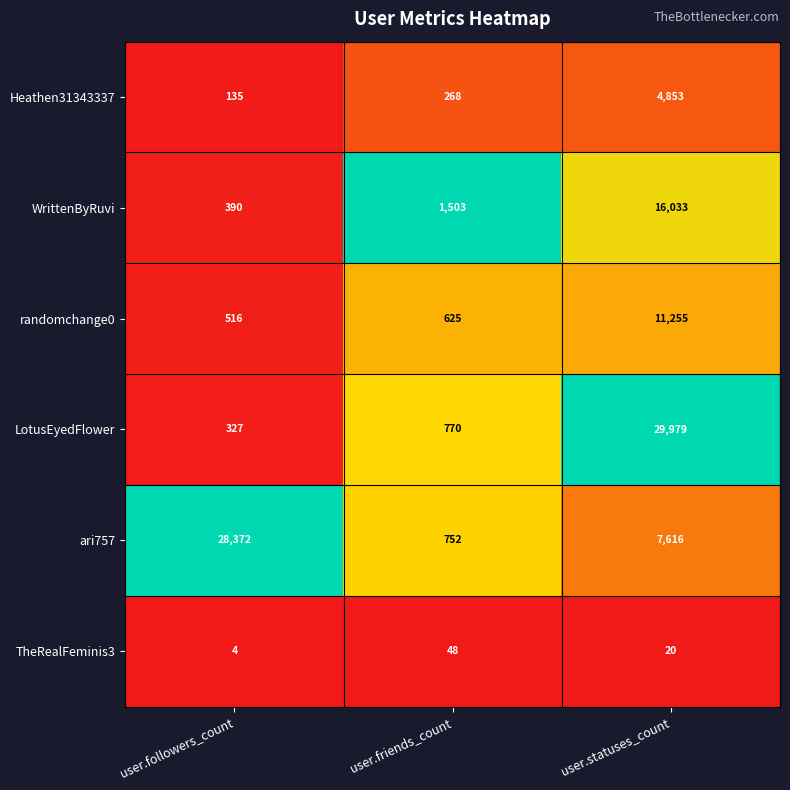

At which label does Heathen31343337 reach its peak?

user.statuses_count